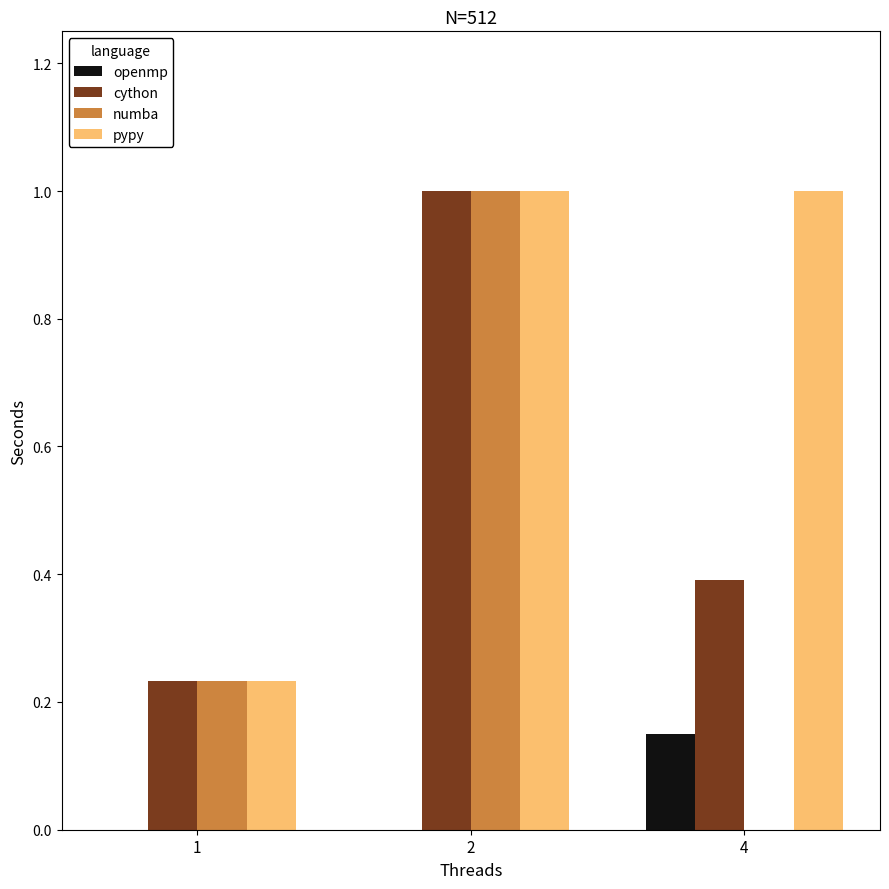

Count the pypy values in the range 0 to 1.

3